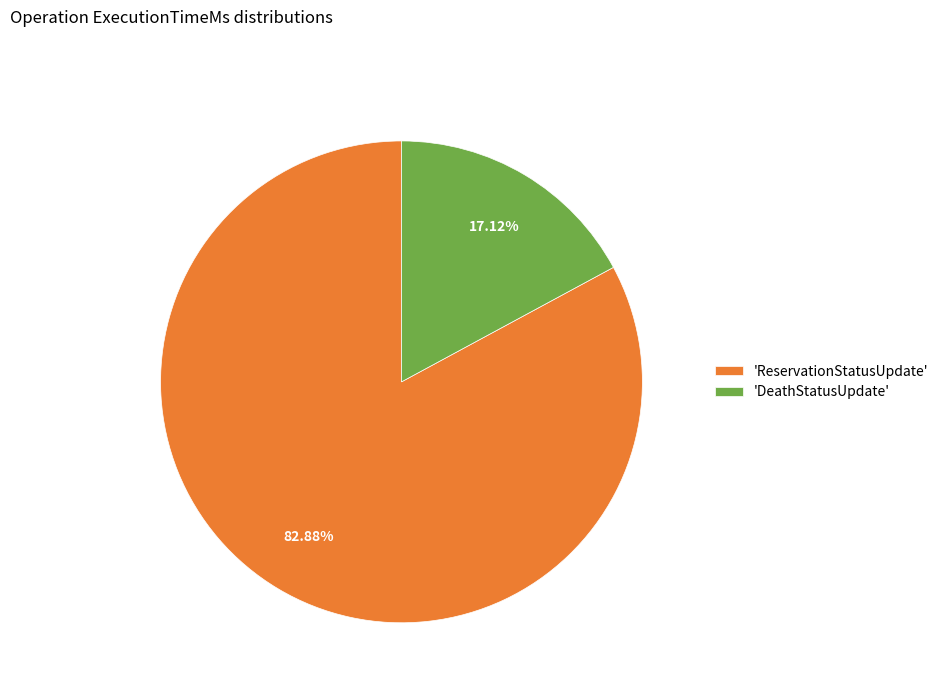

Does any single category account for the majority?

Yes